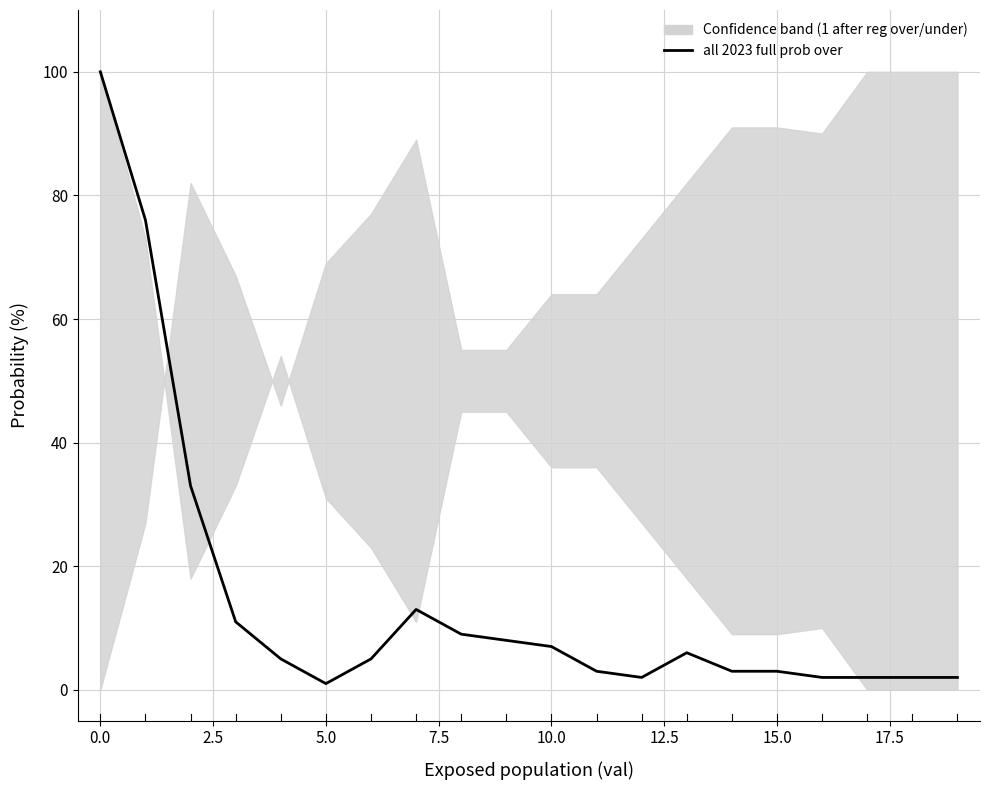

Which has a higher value, 15 or 12?

15